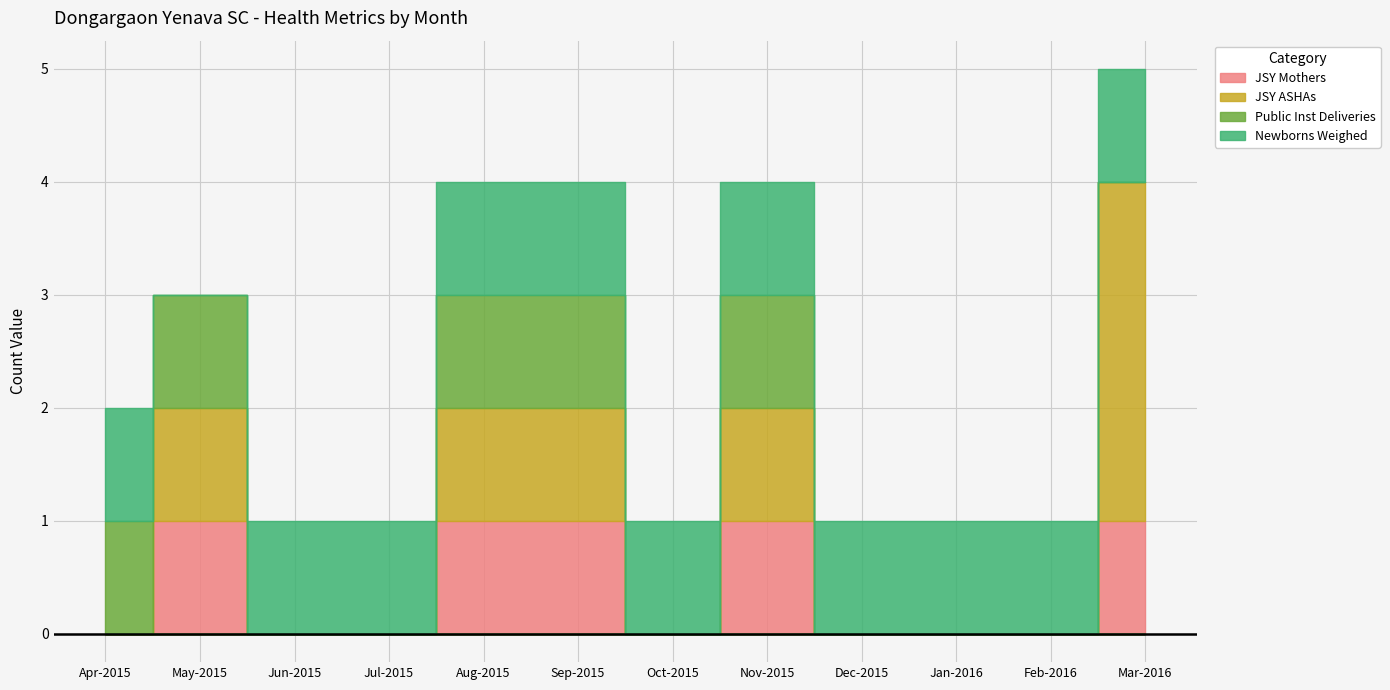

Which series has the largest total across all categories?

Newborns Weighed